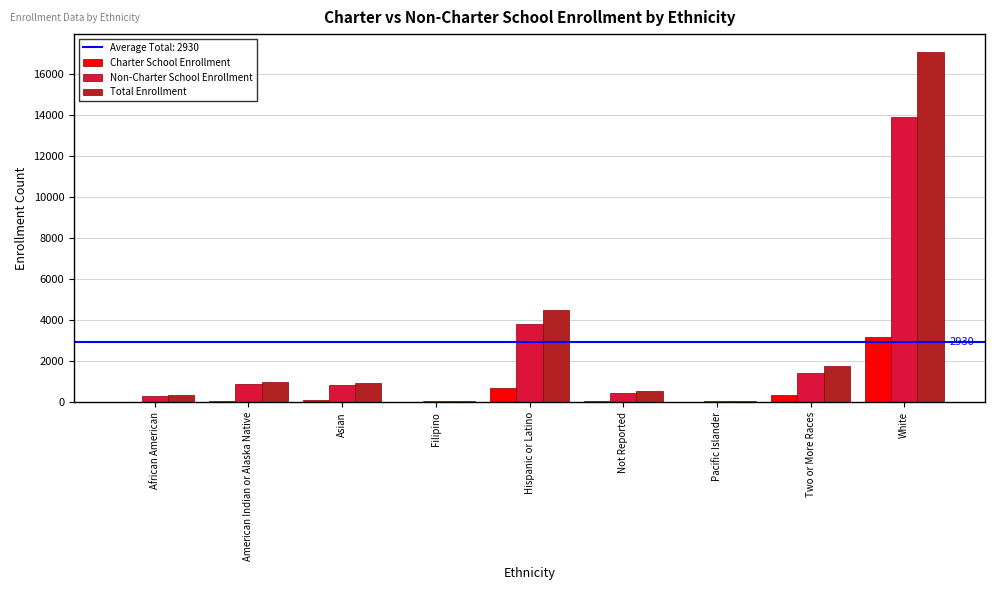

What is the sum of all Total Enrollment values?

26370